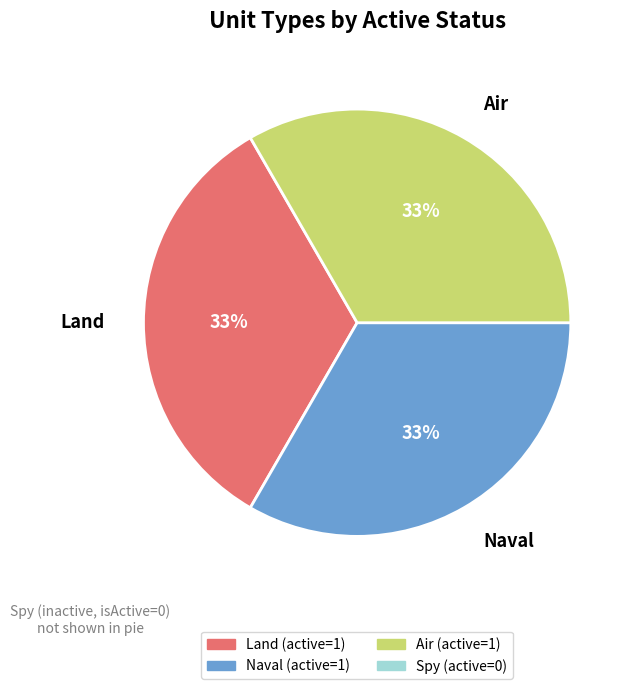

The Land slice represents 33% of the pie. True or false?

True